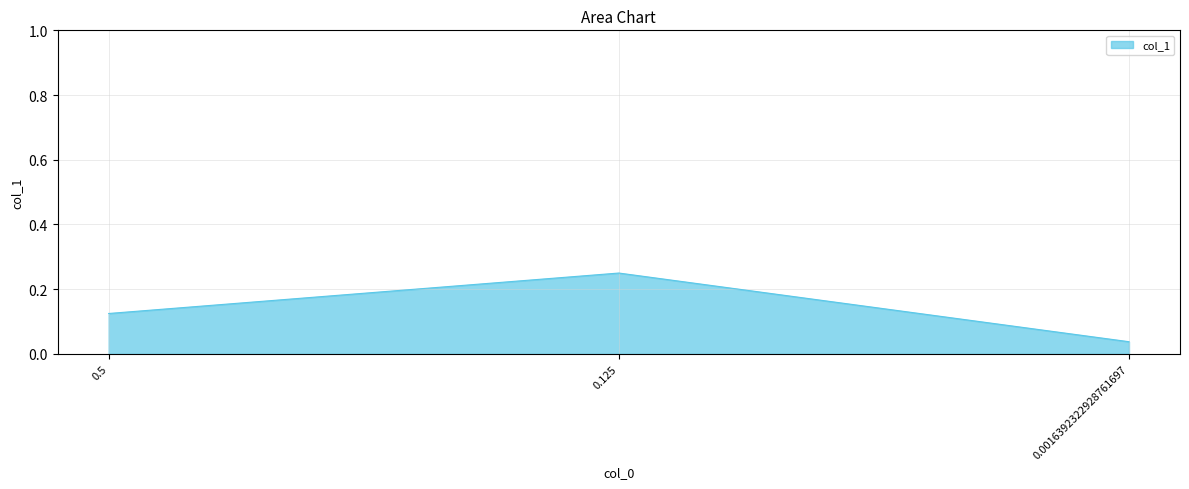

Is it true that the value at 0.125 is 0.4?

False